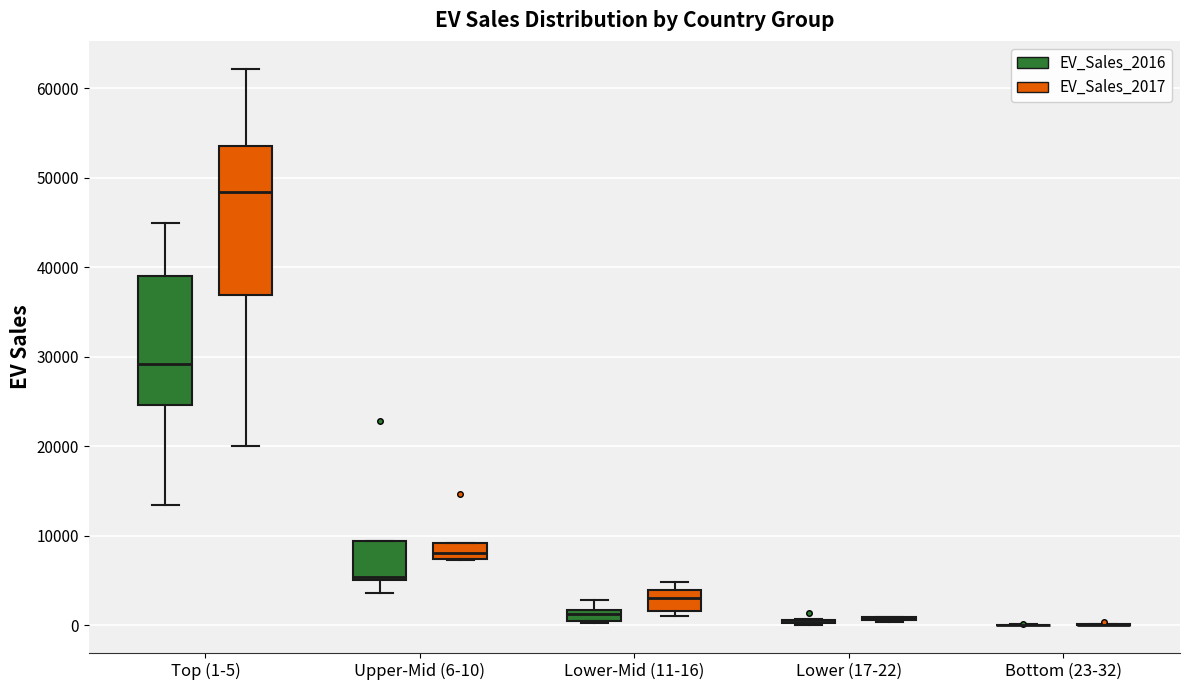

Which box is the tallest, from its lower edge to its upper edge?

Top (1-5) (EV_Sales_2017)